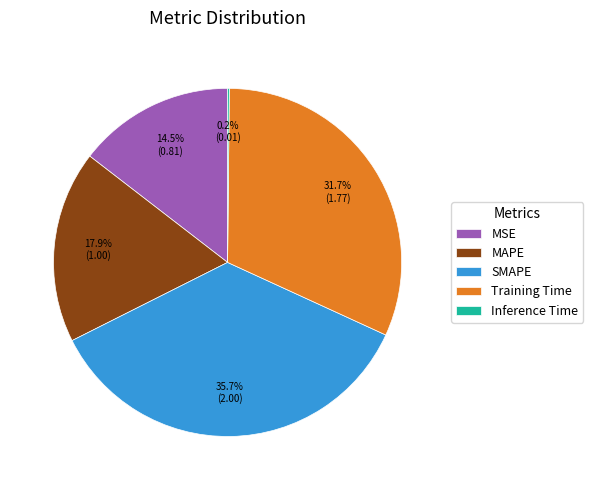

Does MAPE account for over 50% of the chart?

No